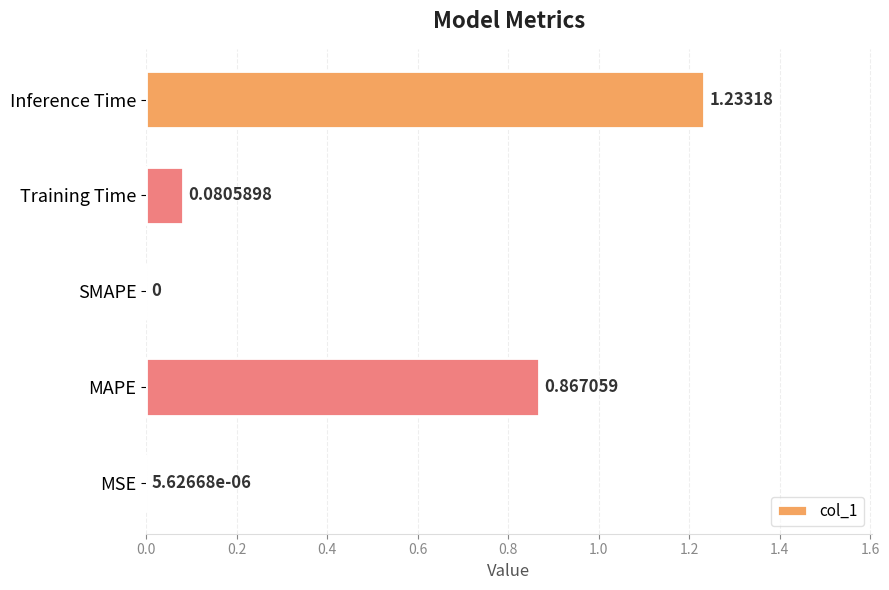

At which category does the chart reach its peak across all series?

Inference Time